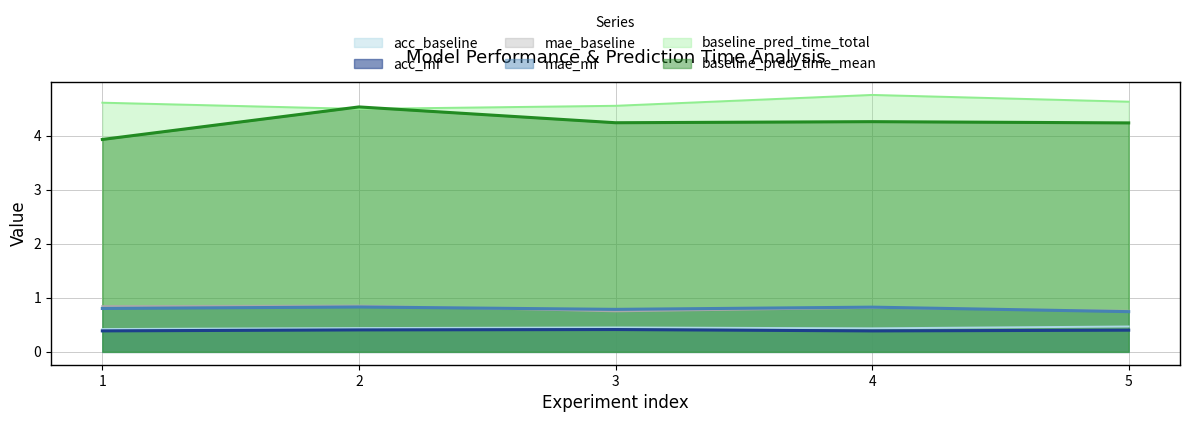

How many distinct data groups are displayed?

6